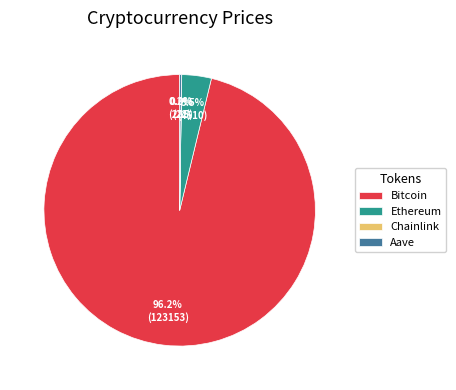

Which slice represents more than half of the pie?

Bitcoin